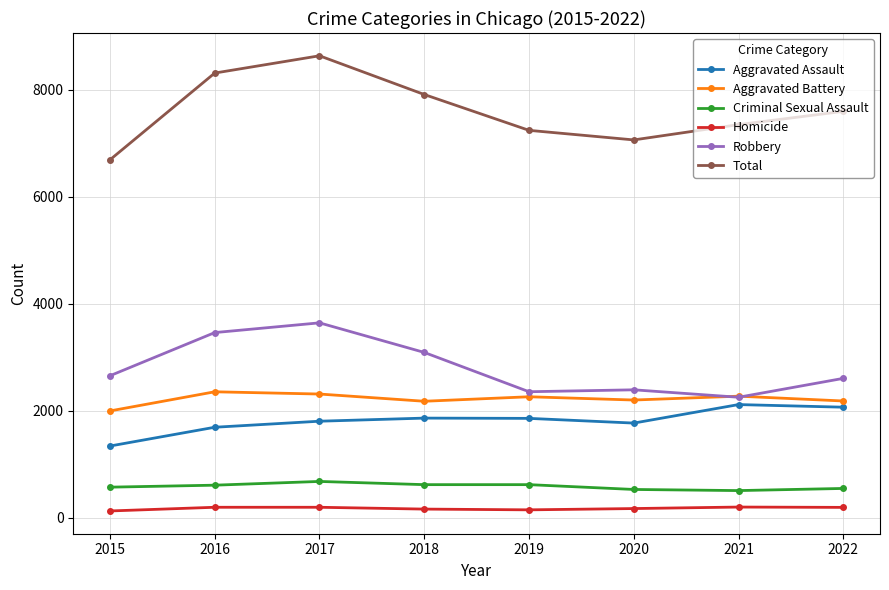

Which series has the largest total across all categories?

Total